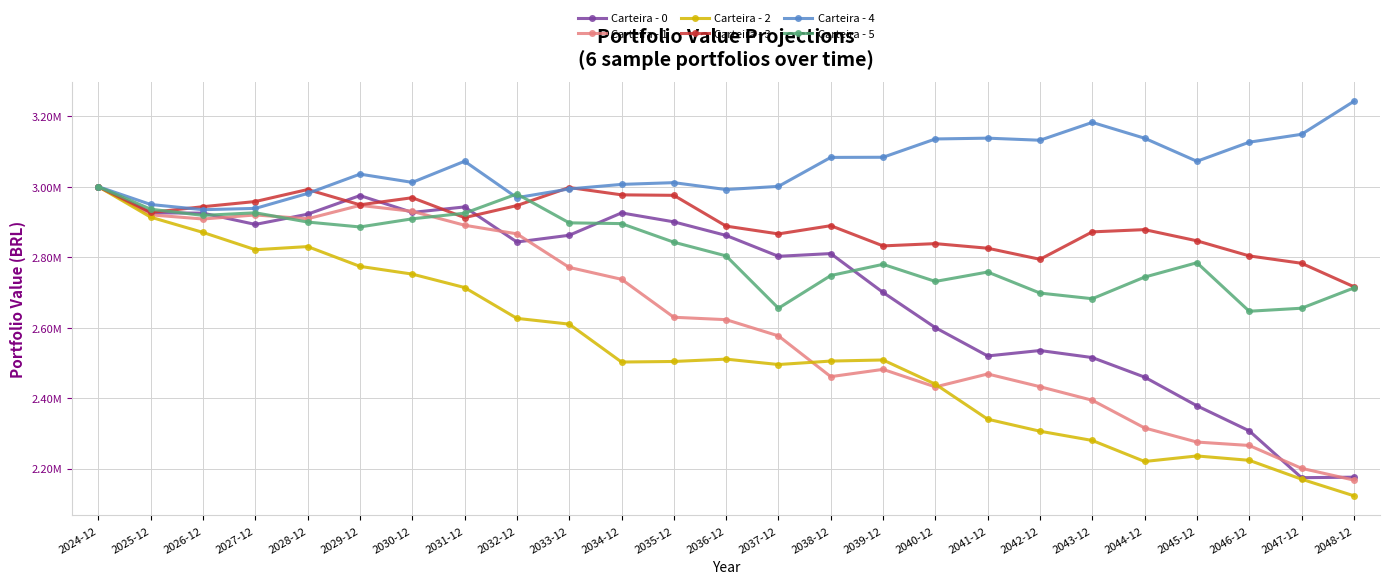

List the labels in order of Carteira - 5 value, largest first.

2024-12, 2032-12, 2025-12, 2027-12, 2031-12, 2026-12, 2030-12, 2028-12, 2033-12, 2034-12, 2029-12, 2035-12, 2036-12, 2045-12, 2039-12, 2041-12, 2038-12, 2044-12, 2040-12, 2048-12, 2042-12, 2043-12, 2037-12, 2047-12, 2046-12